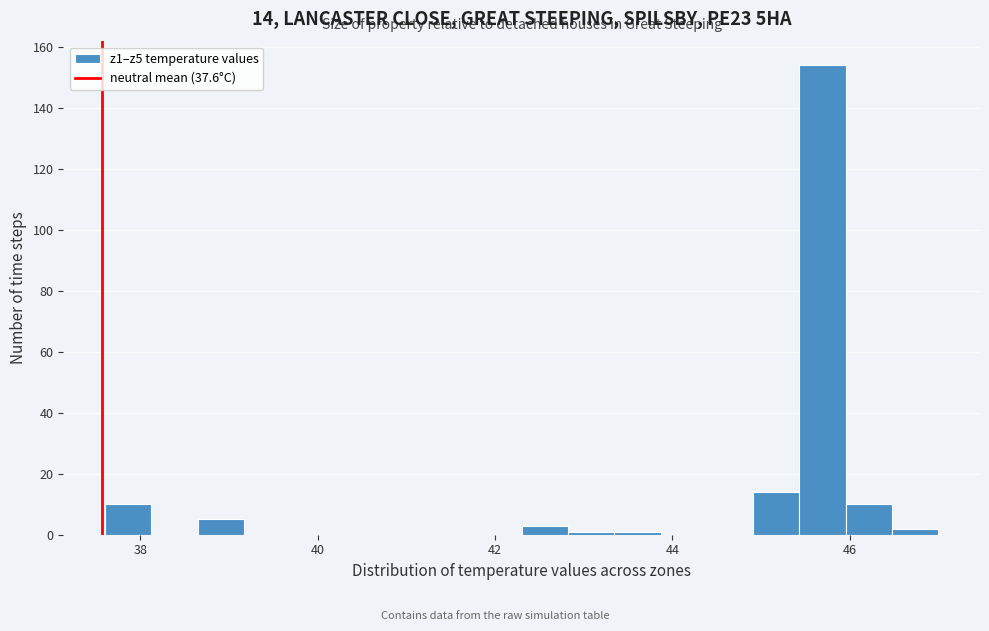

Read against the x-axis, roughly where is the centre of the tallest bar?

45.6